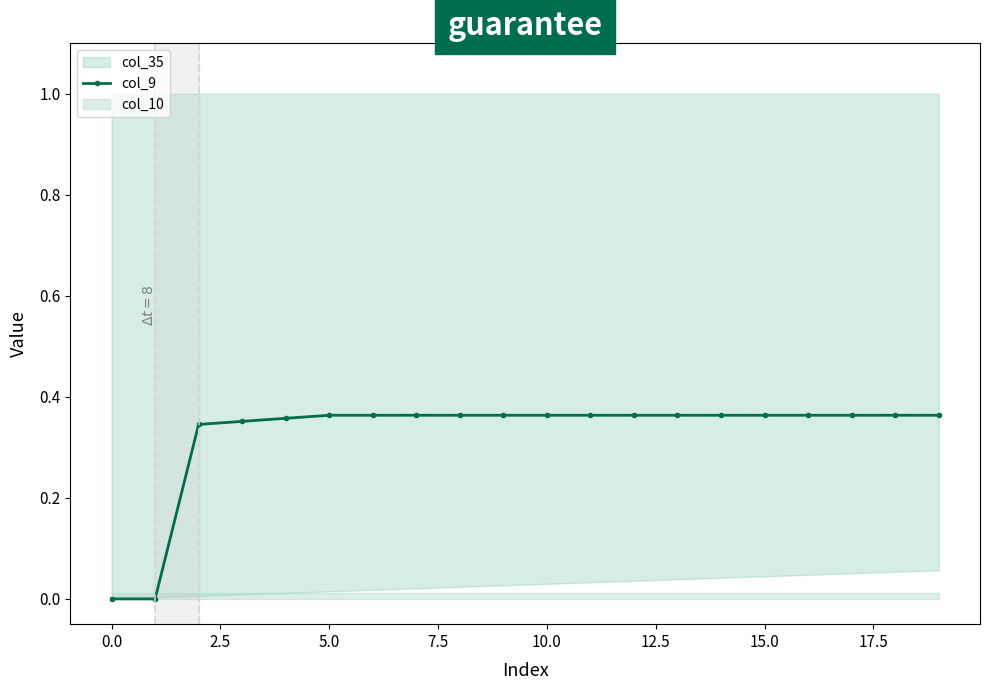

Between 15 and 14, which is larger?

15